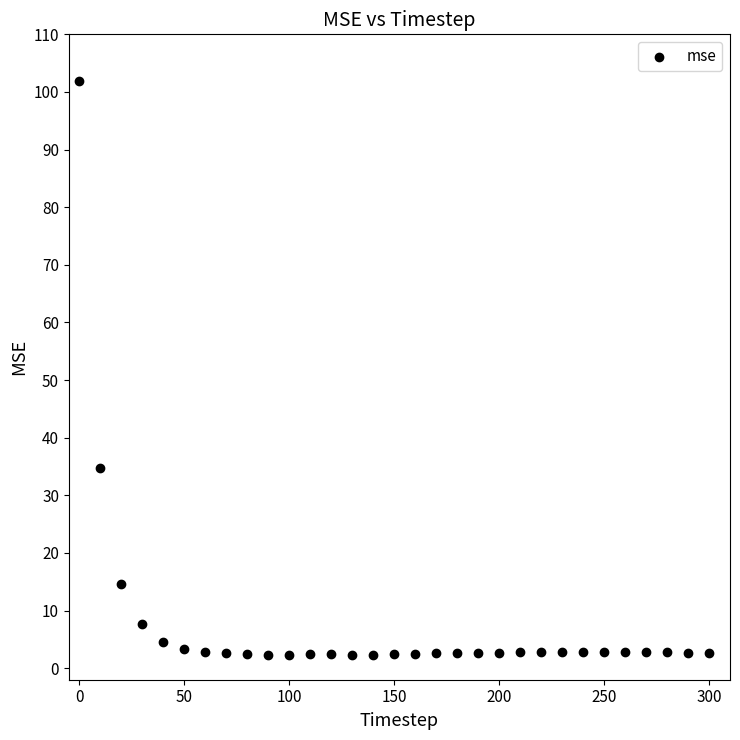

What is the range of Y values (max minus min)?

99.6